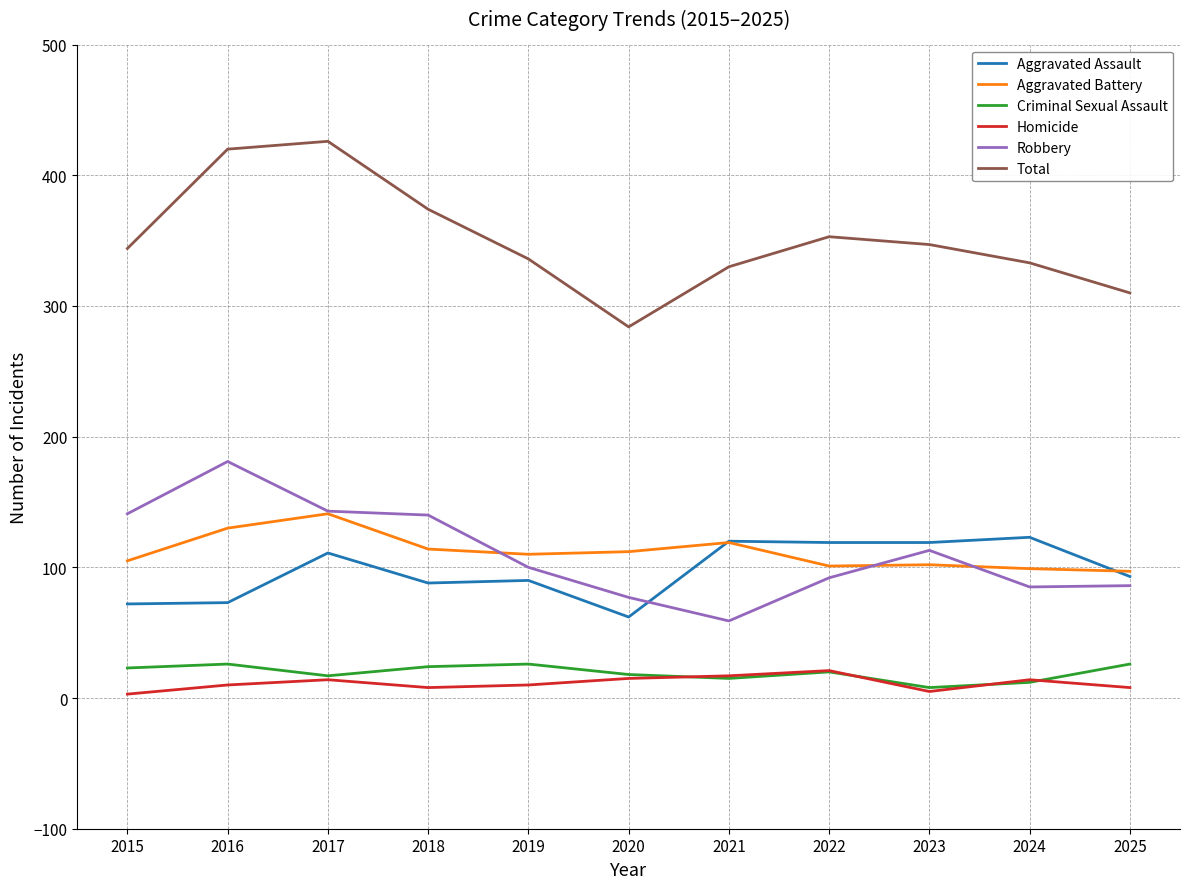

At which category does Total reach its first local peak?

2017